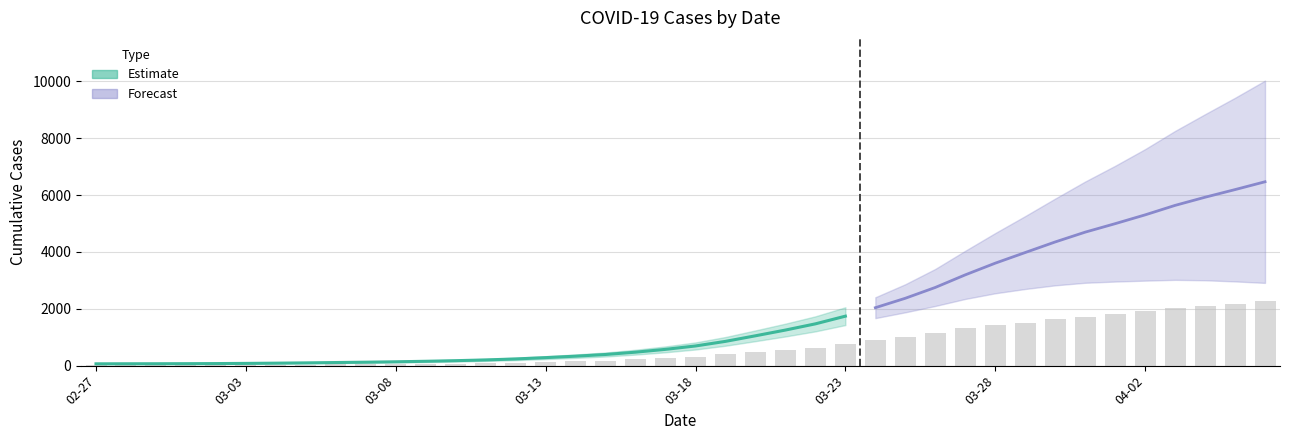

Does the chart contain stacked bars?

No